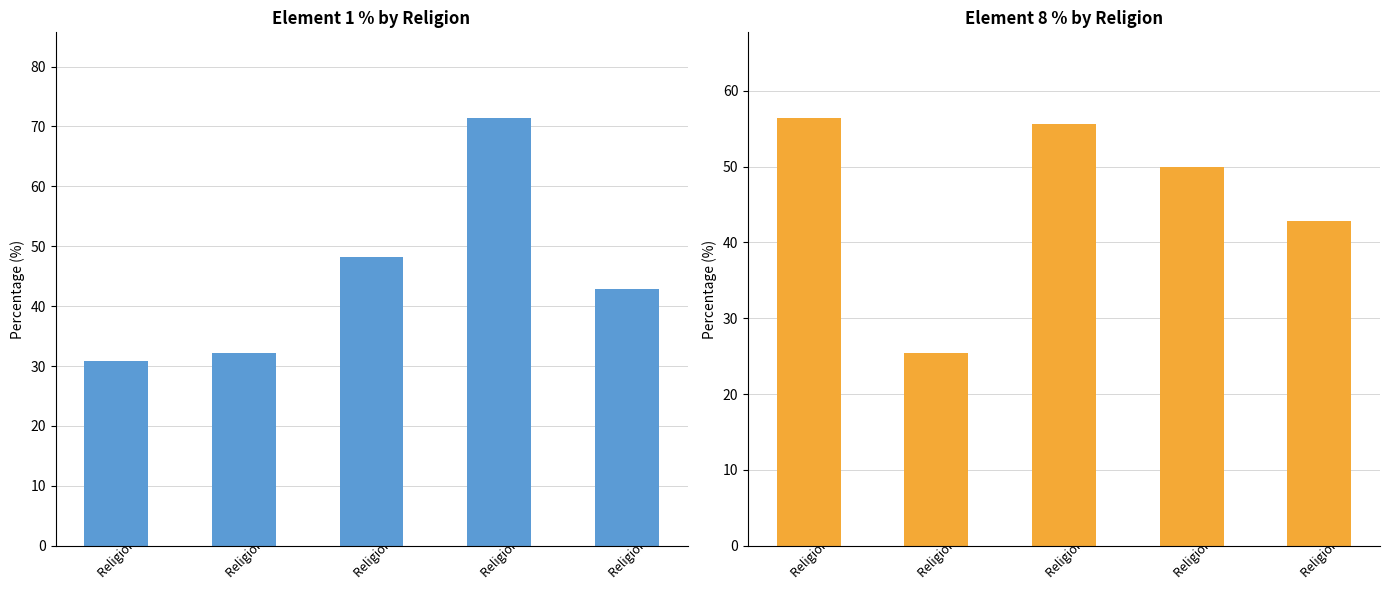

Reading left to right, extract all data points from this chart.

element_1: 30.8	32.2	48.1	71.4	42.9
element_8: 56.4	25.4	55.5	50.0	42.9